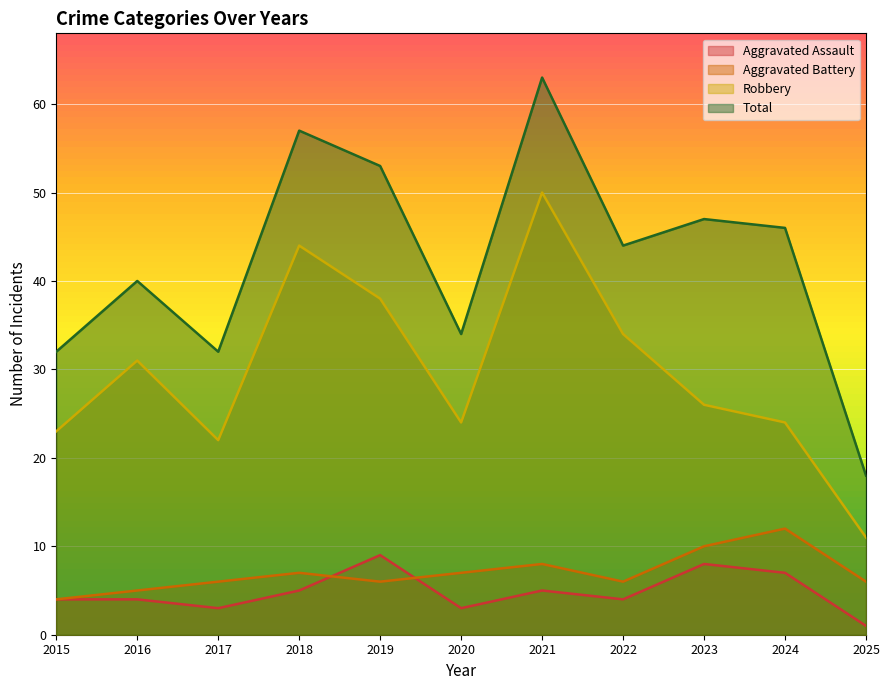

The value of Aggravated Assault at 2016 is 5. True or false?

False